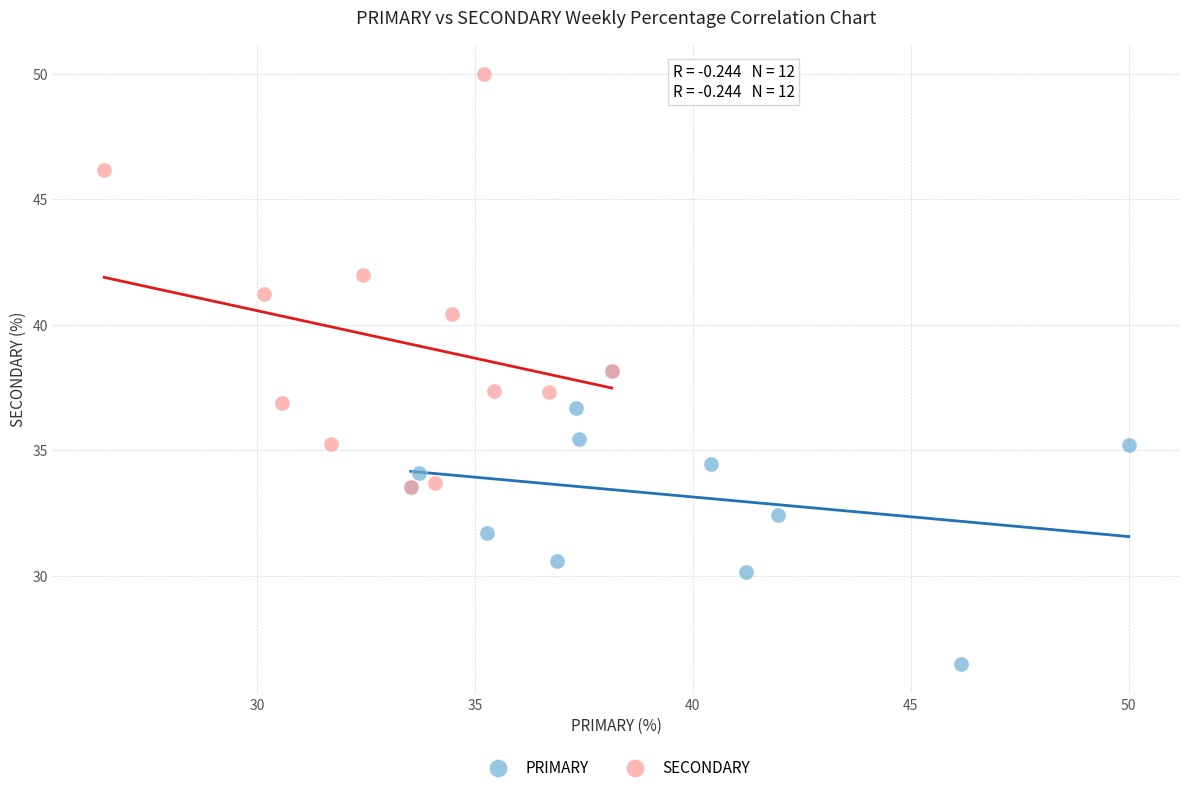

Which series has the widest spread of Y values?

SECONDARY